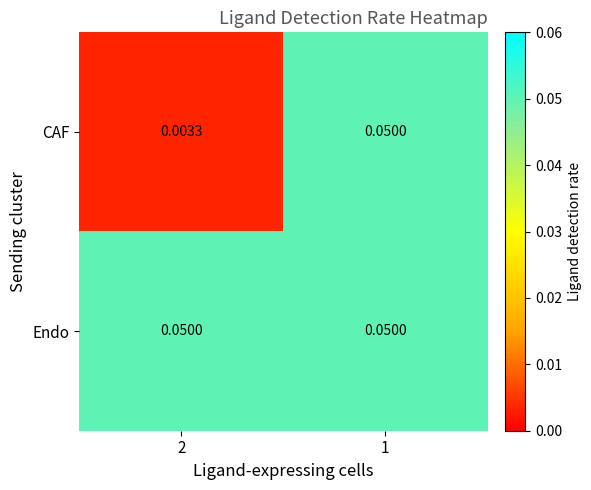

List the series in order of their overall mean, lowest first.

CAF, Endo